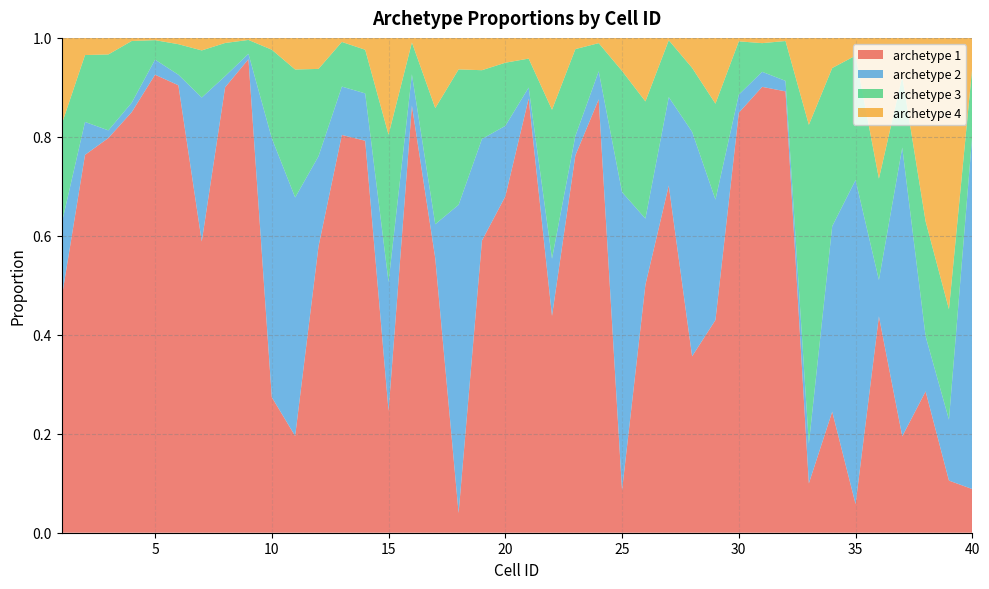

Reading left to right, what are all the values shown in this chart?

archetype 1: 0.5	0.8	0.8	0.8	0.9	0.9	0.6	0.9	1.0	0.3	0.2	0.6	0.8	0.8	0.2	0.9	0.6	0.0	0.6	0.7	0.9	0.4	0.8	0.9	0.1	0.5	0.7	0.4	0.4	0.8	0.9	0.9	0.1	0.2	0.1	0.4	0.2	0.3	0.1	0.1
archetype 2: 0.2	0.1	0.0	0.0	0.0	0.0	0.3	0.0	0.0	0.5	0.5	0.2	0.1	0.1	0.3	0.1	0.1	0.6	0.2	0.1	0.0	0.1	0.0	0.1	0.6	0.1	0.2	0.5	0.2	0.0	0.0	0.0	0.1	0.4	0.7	0.1	0.6	0.1	0.1	0.7
archetype 3: 0.2	0.1	0.2	0.1	0.0	0.1	0.1	0.1	0.0	0.2	0.3	0.2	0.1	0.1	0.3	0.1	0.2	0.3	0.1	0.1	0.1	0.3	0.2	0.1	0.2	0.2	0.1	0.1	0.2	0.1	0.1	0.1	0.6	0.3	0.3	0.2	0.1	0.2	0.2	0.1
archetype 4: 0.2	0.0	0.0	0.0	0.0	0.0	0.0	0.0	0.0	0.0	0.1	0.1	0.0	0.0	0.2	0.0	0.1	0.1	0.1	0.1	0.0	0.1	0.0	0.0	0.1	0.1	0.0	0.1	0.1	0.0	0.0	0.0	0.2	0.1	0.0	0.3	0.1	0.4	0.5	0.1